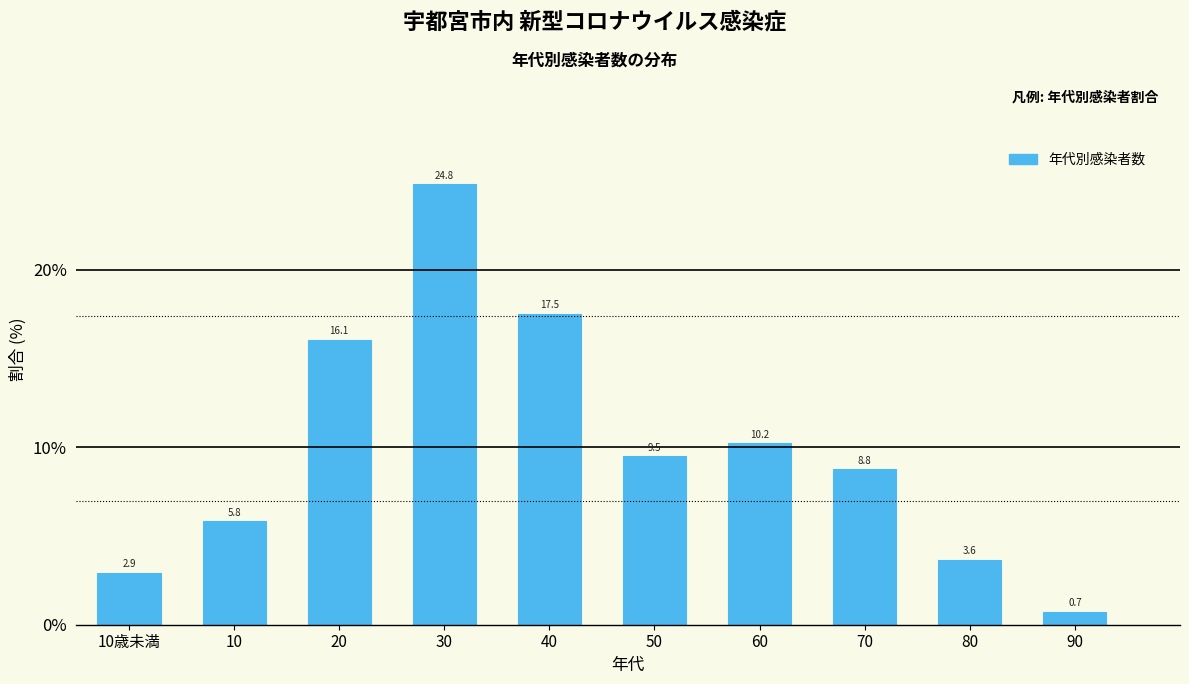

Reading left to right, what are all the values shown in this chart?

10歳未満=2.9	10=5.8	20=16.1	30=24.8	40=17.5	50=9.5	60=10.2	70=8.8	80=3.6	90=0.7